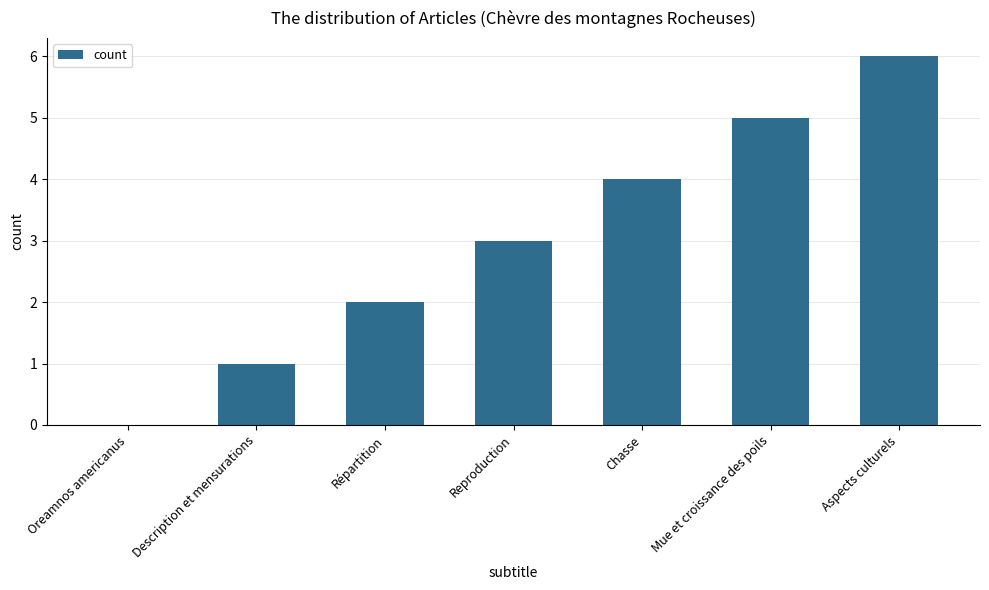

Reading right to left, transcribe all the data shown in this chart.

Aspects culturels=6	Mue et croissance des poils=5	Chasse=4	Reproduction=3	Répartition=2	Description et mensurations=1	Oreamnos americanus=0